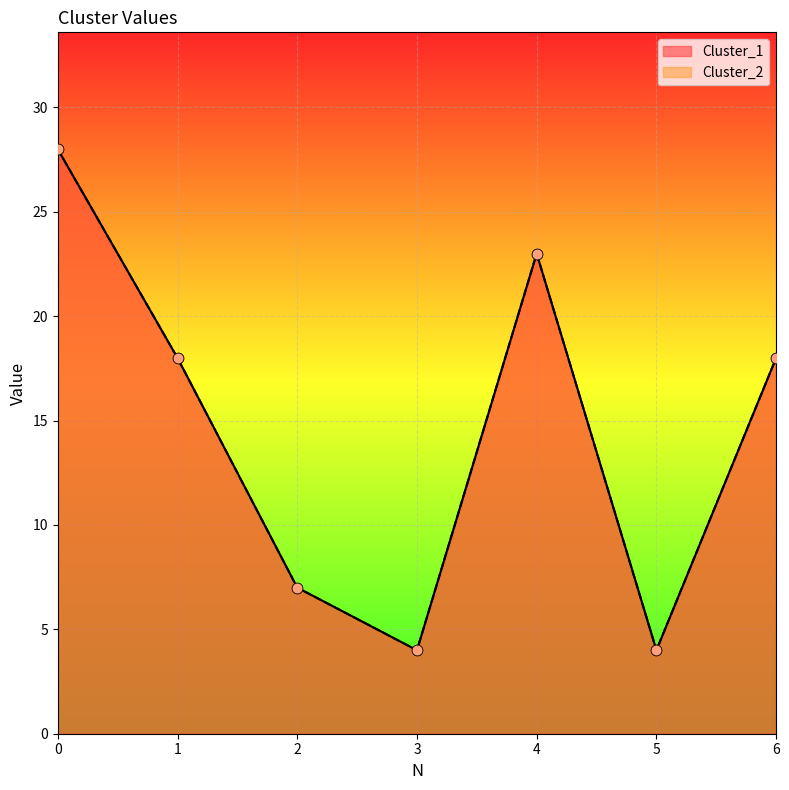

Is the value of Cluster_2 at 3 greater than the value of Cluster_1 at 5?

No